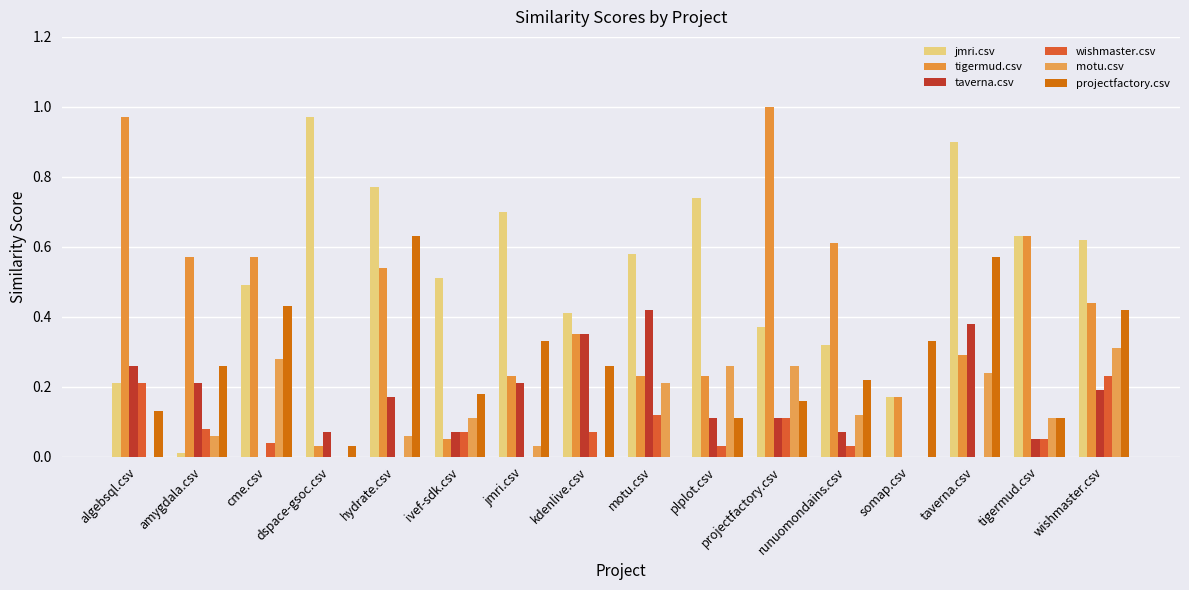

Reading left to right, transcribe all the data shown in this chart.

jmri.csv: 0.2	0.0	0.5	1.0	0.8	0.5	0.7	0.4	0.6	0.7	0.4	0.3	0.2	0.9	0.6	0.6
tigermud.csv: 1.0	0.6	0.6	0.0	0.5	0.1	0.2	0.3	0.2	0.2	1.0	0.6	0.2	0.3	0.6	0.4
taverna.csv: 0.3	0.2	0.0	0.1	0.2	0.1	0.2	0.3	0.4	0.1	0.1	0.1	0.0	0.4	0.1	0.2
wishmaster.csv: 0.2	0.1	0.0	0.0	0.0	0.1	0.0	0.1	0.1	0.0	0.1	0.0	0.0	0.0	0.1	0.2
motu.csv: 0.0	0.1	0.3	0.0	0.1	0.1	0.0	0.0	0.2	0.3	0.3	0.1	0.0	0.2	0.1	0.3
projectfactory.csv: 0.1	0.3	0.4	0.0	0.6	0.2	0.3	0.3	0.0	0.1	0.2	0.2	0.3	0.6	0.1	0.4